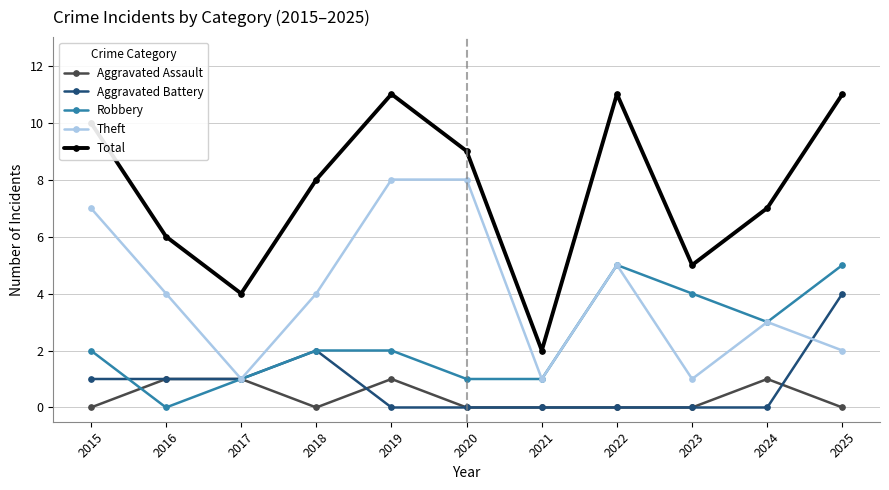

Count the Aggravated Assault values in the range 0 to 1.

11